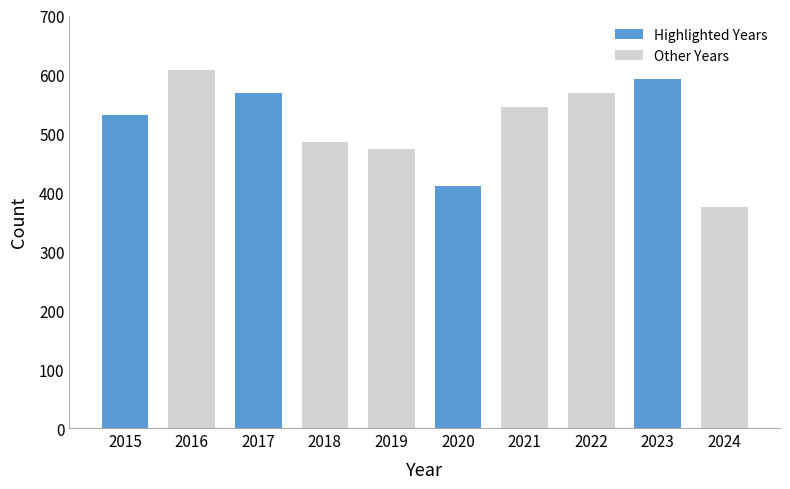

Where does the data first go above 545?

2016